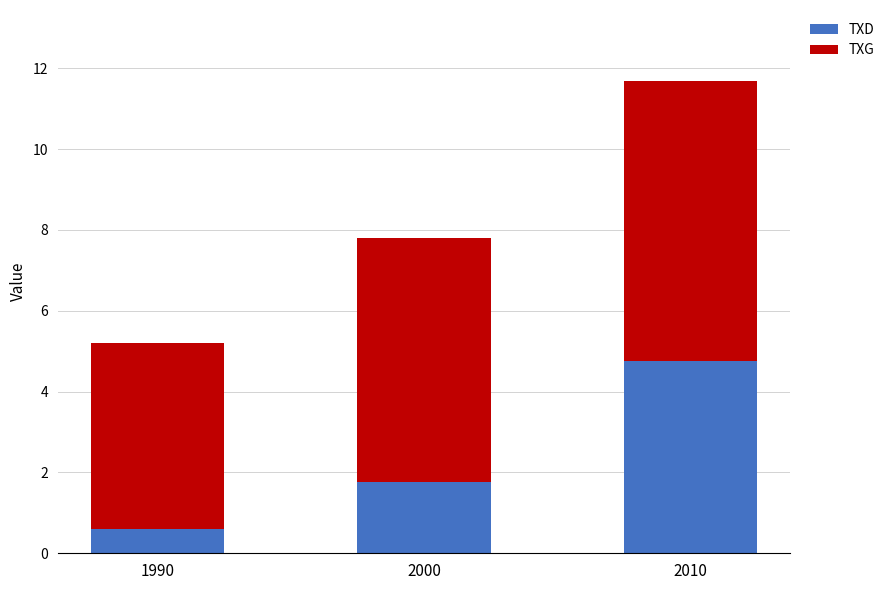

What is the difference between the maximum and minimum values in the TXD series?

4.2